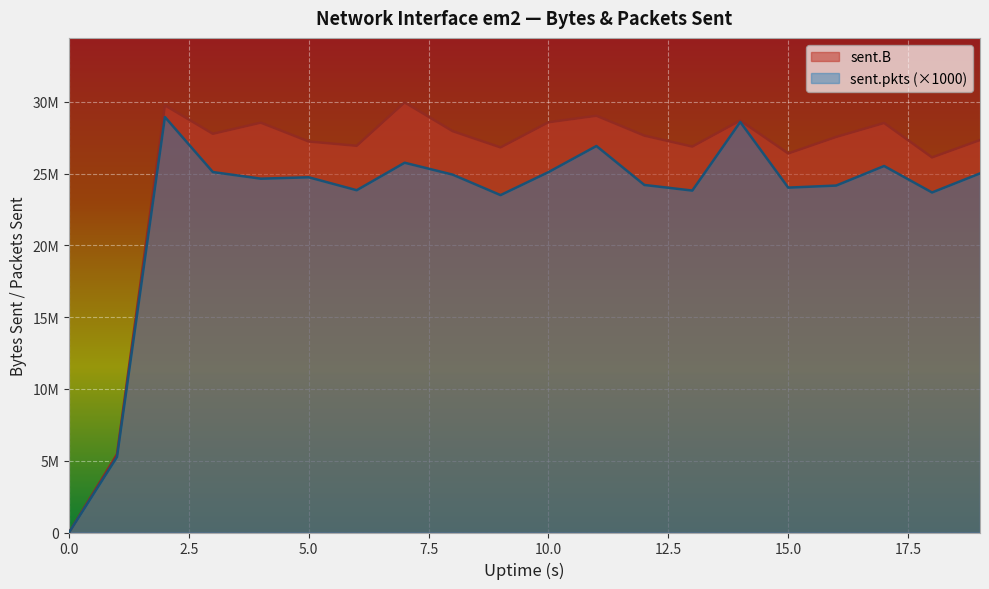

Which category has the highest value in the sent.B series?

7